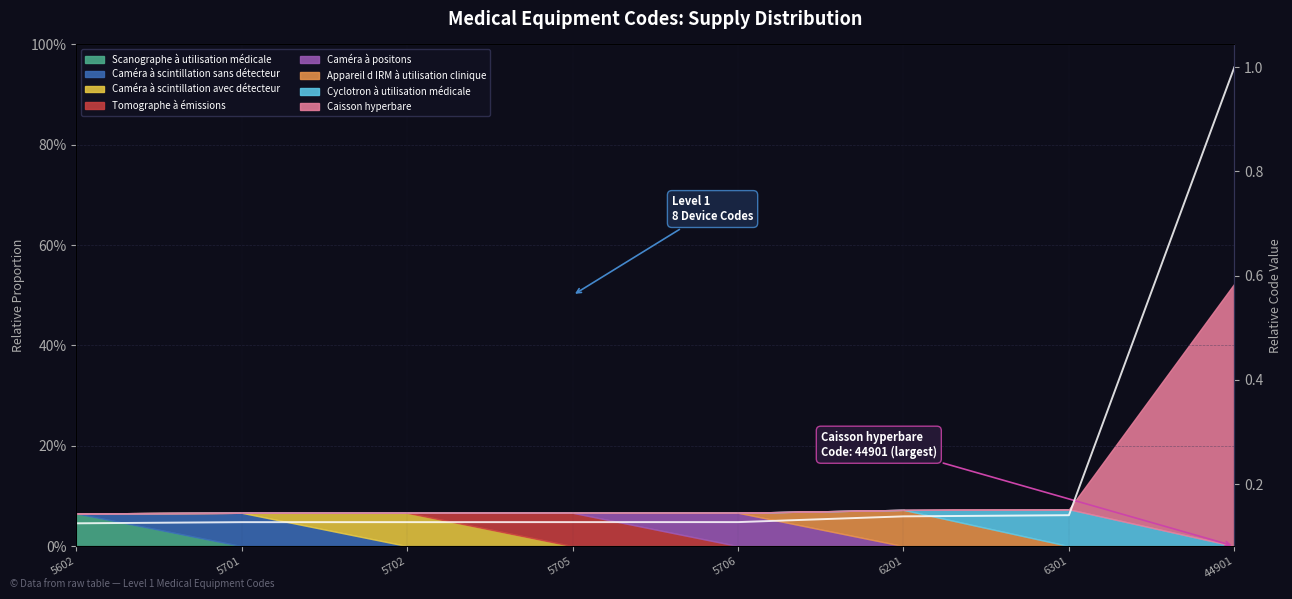

List the labels in order of value, smallest first.

5602, 5701, 5702, 5705, 5706, 6201, 6301, 44901